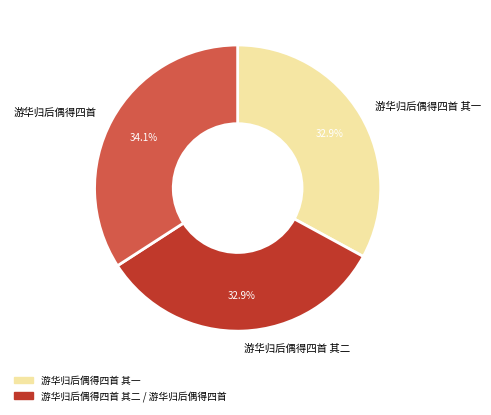

Does 游华归后偶得四首 represent more than half of the total?

No